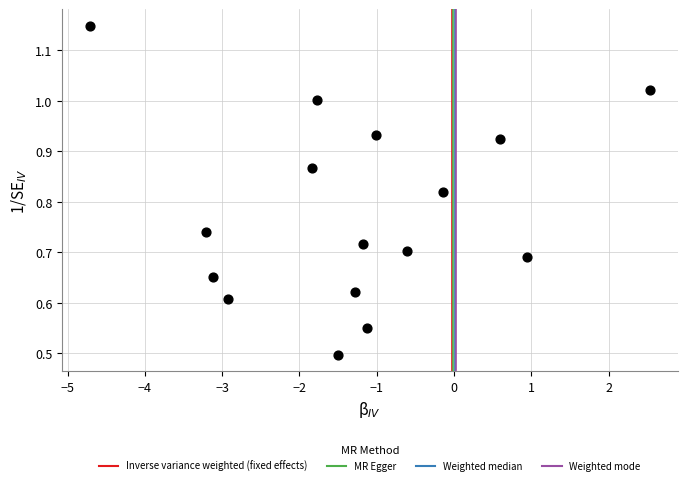

What Y value in the scatter plot is closest to 0?

0.5